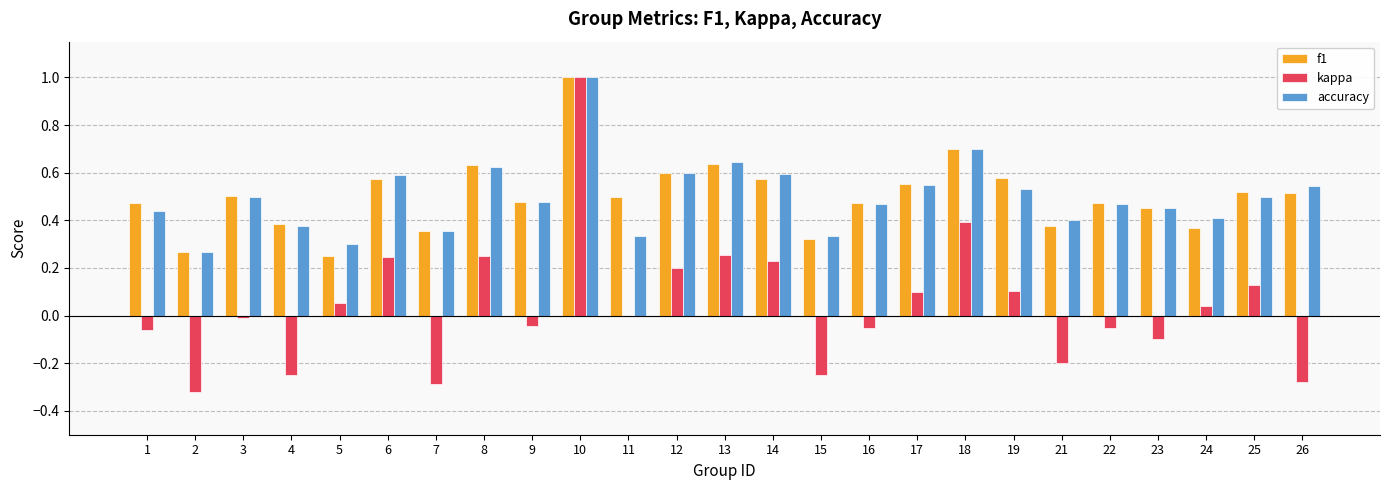

What is the sum of all f1 values?

12.5